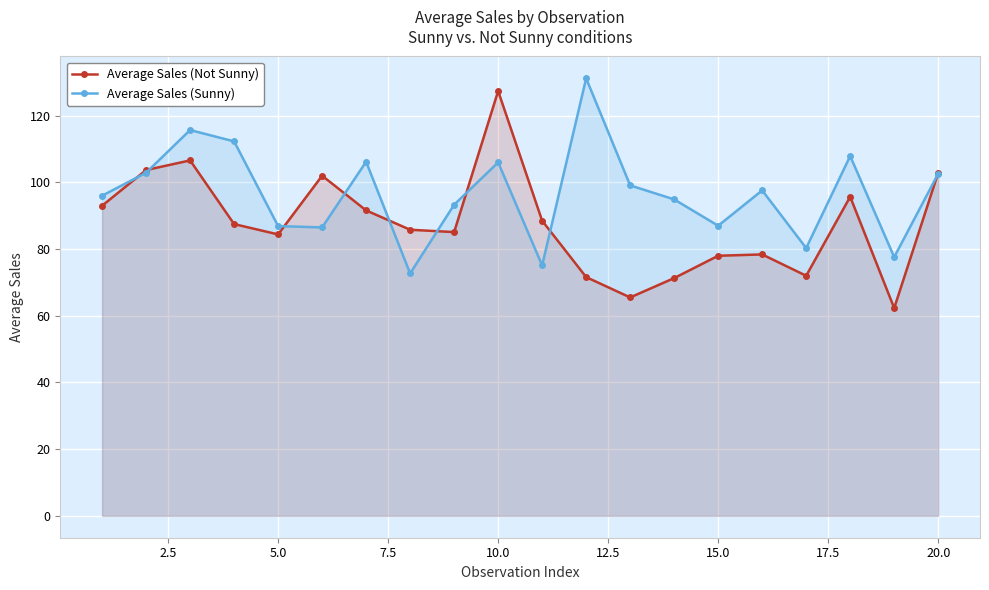

What is the sum of all Average Sales (Not Sunny) values?

1753.3